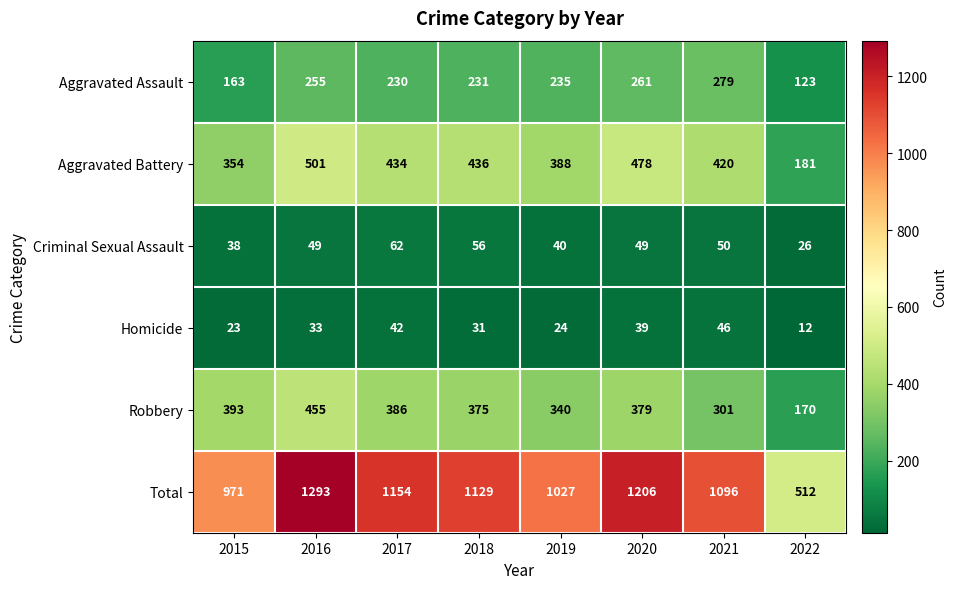

How many distinct data groups are displayed?

6